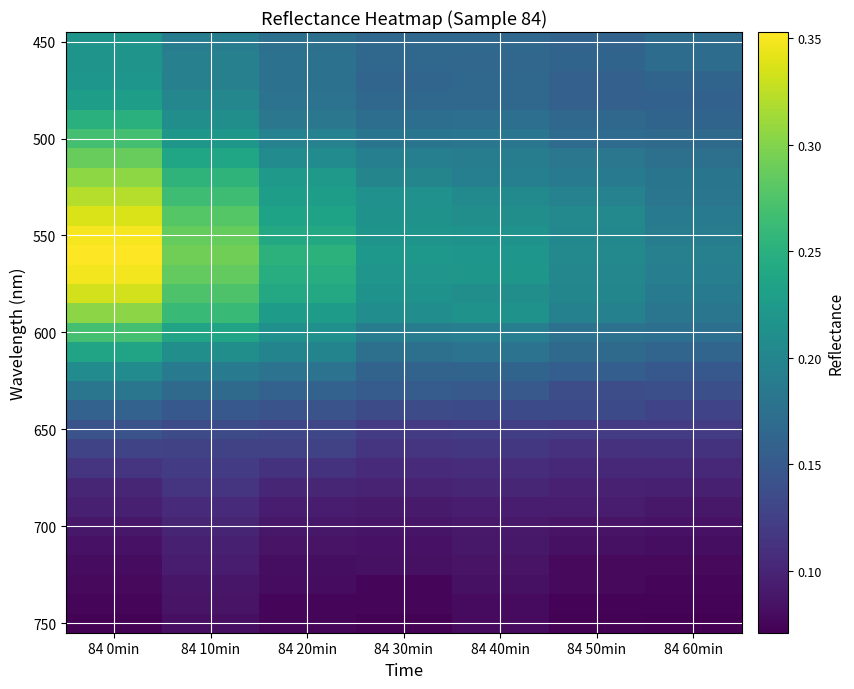

What is the maximum value shown in the chart?

0.4